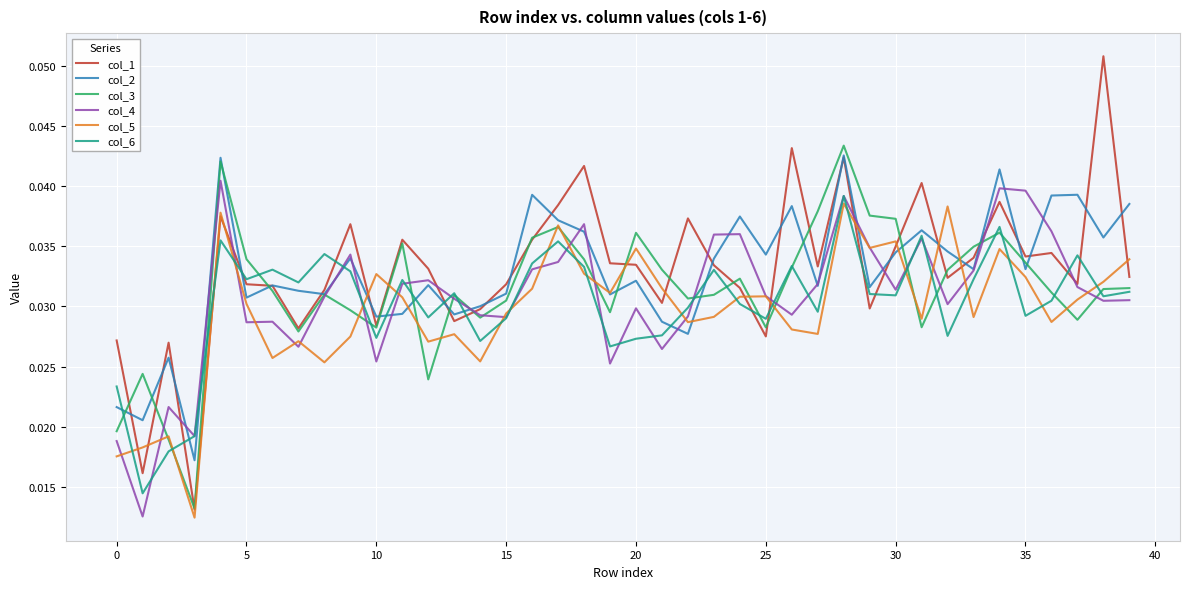

Is this an area chart (filled region under the line)?

No